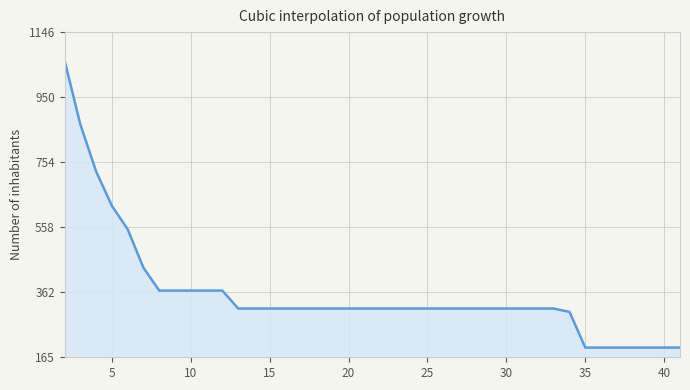

What is the maximum value shown in the chart?

1061.2